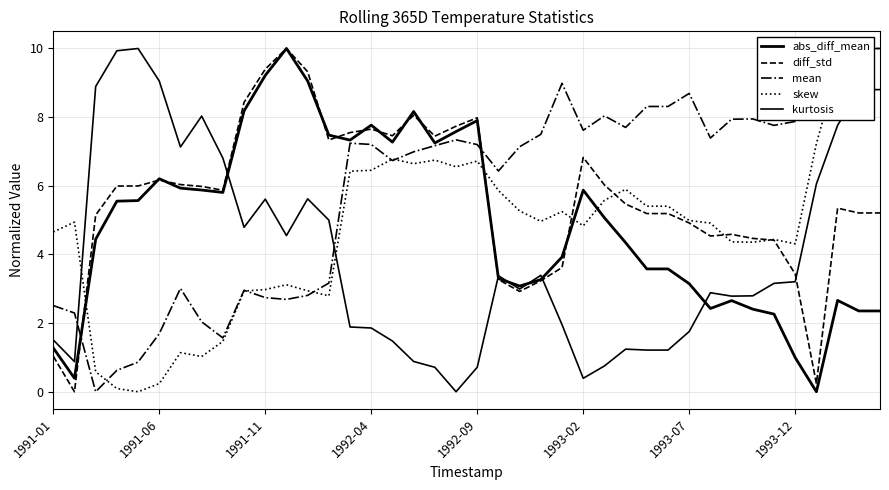

How many interior local valleys does the diff_std series have?

8